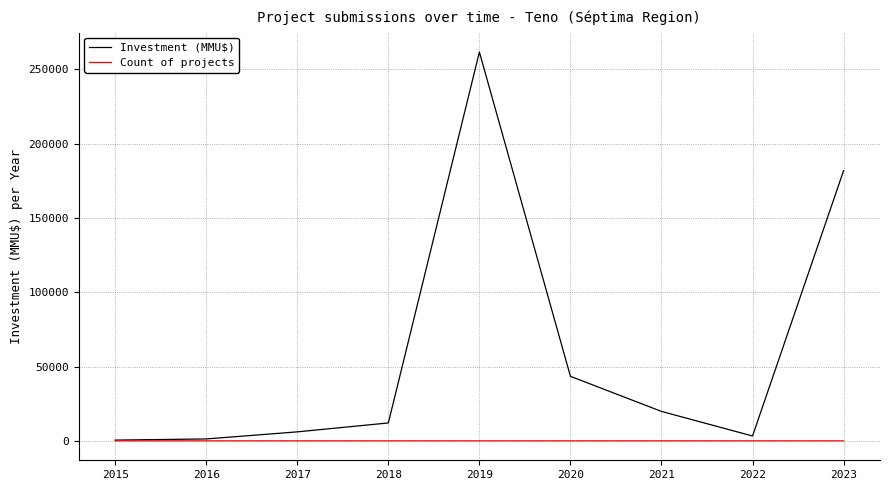

What is the greatest value displayed?

261600